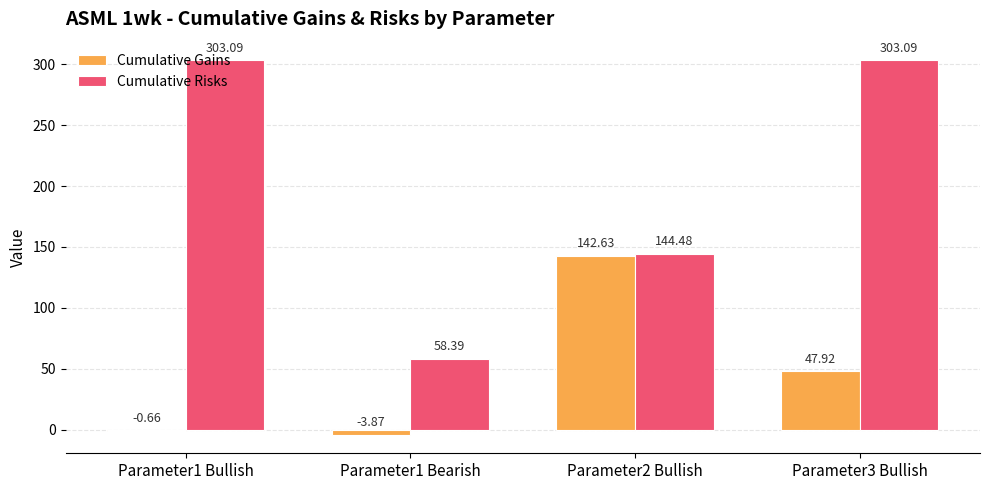

Which series changed the most between Parameter1 Bearish and Parameter2 Bullish?

Cumulative Gains